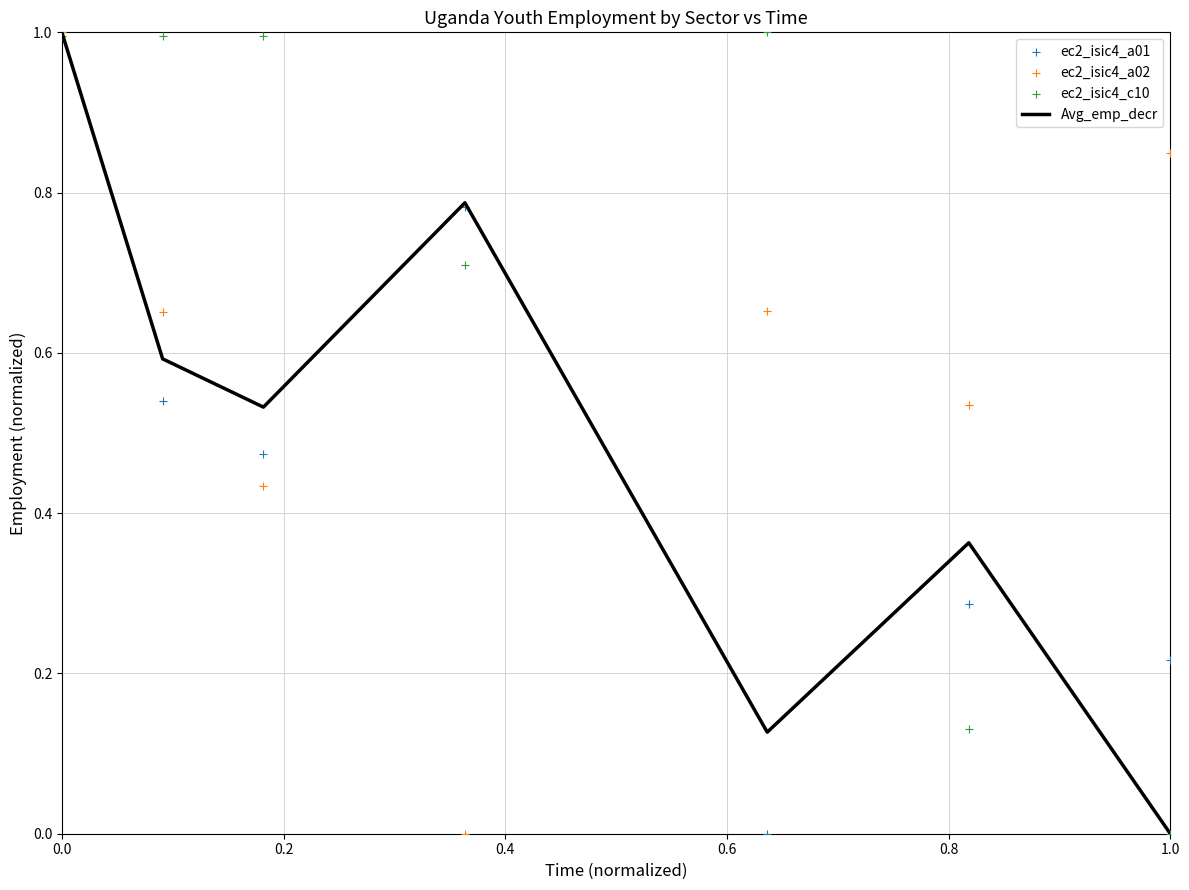

What are all the series names shown in the legend?

Avg_emp_decr, ec2_isic4_a01, ec2_isic4_a02, ec2_isic4_c10